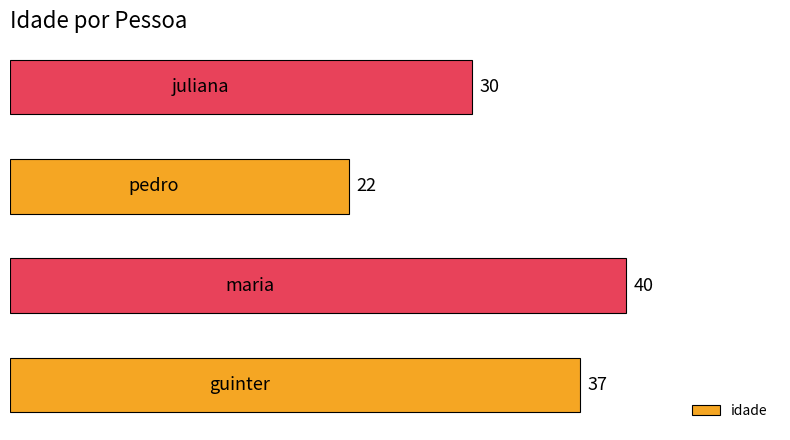

How many values are between 30 and 40?

3